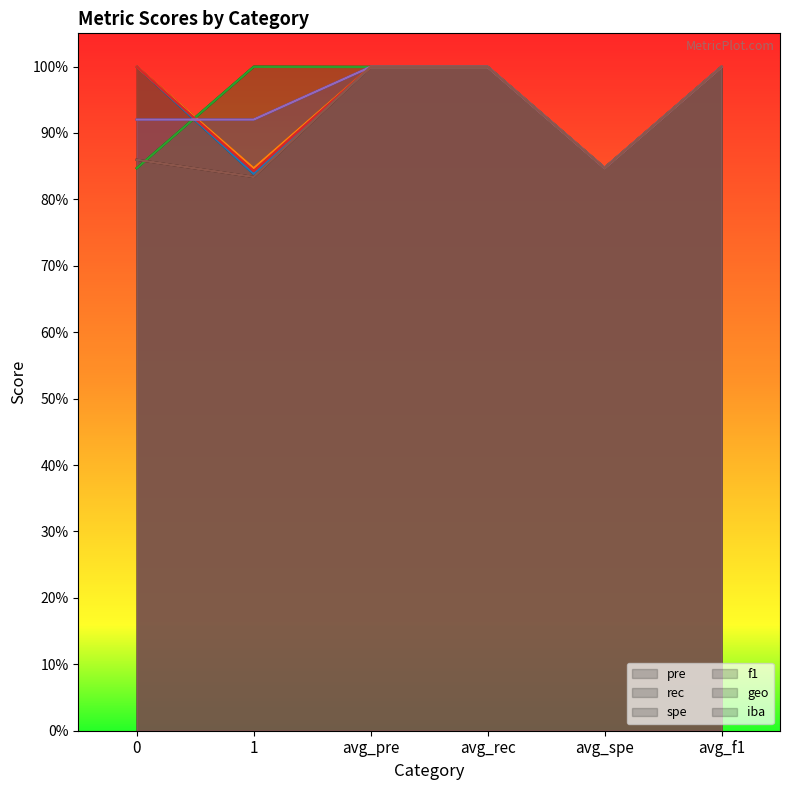

True or false: spe has a value of 1.0 at avg_rec.

True